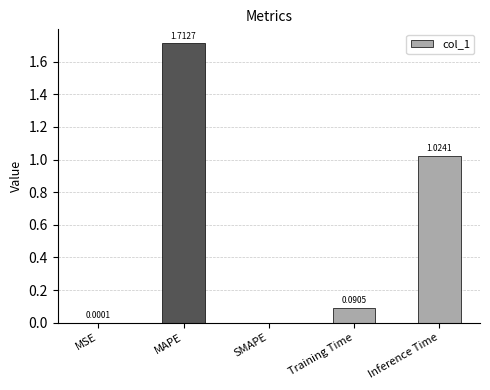

Which label corresponds to the largest value in the chart?

MAPE